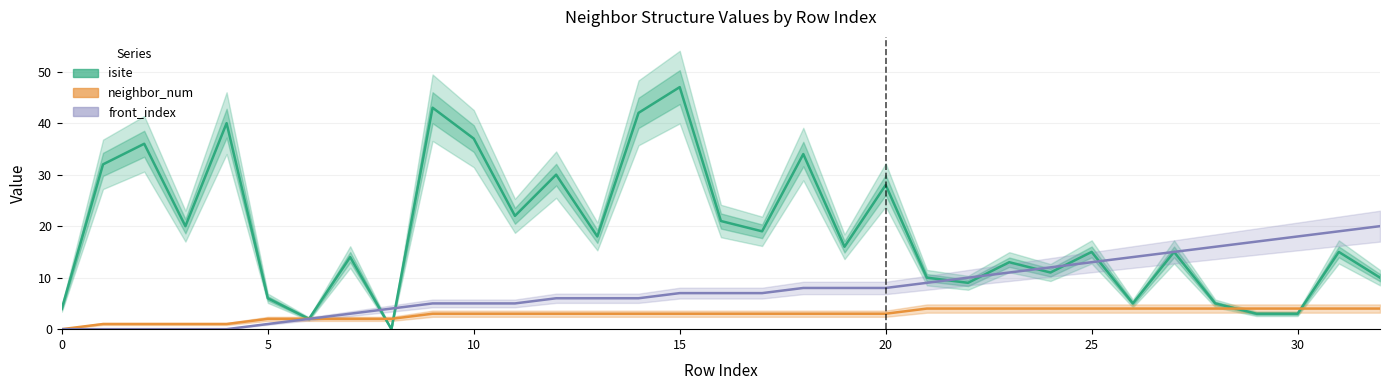

What value does the neighbor_num series have at 16?

3